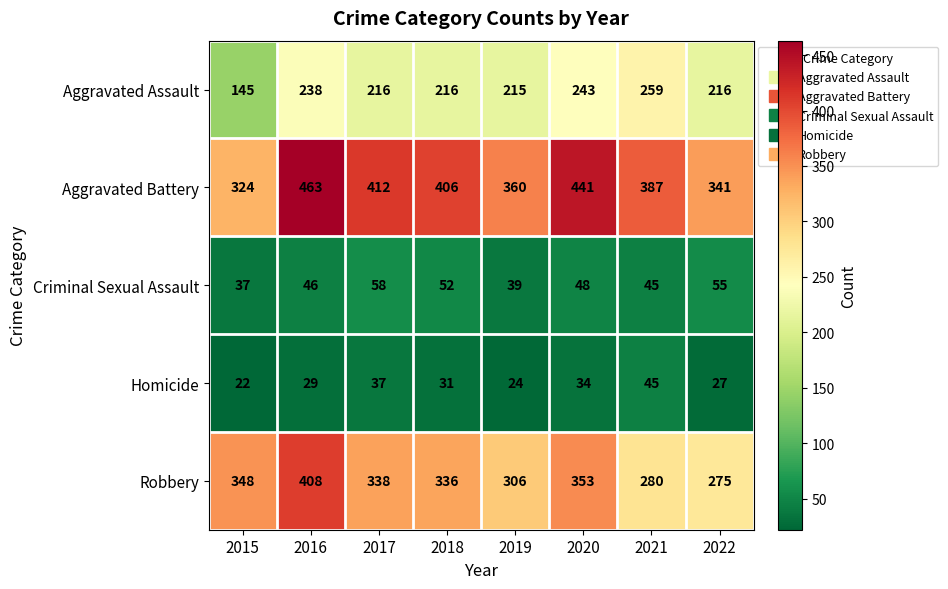

The Aggravated Assault series shows 238 at 2016. True or false?

True